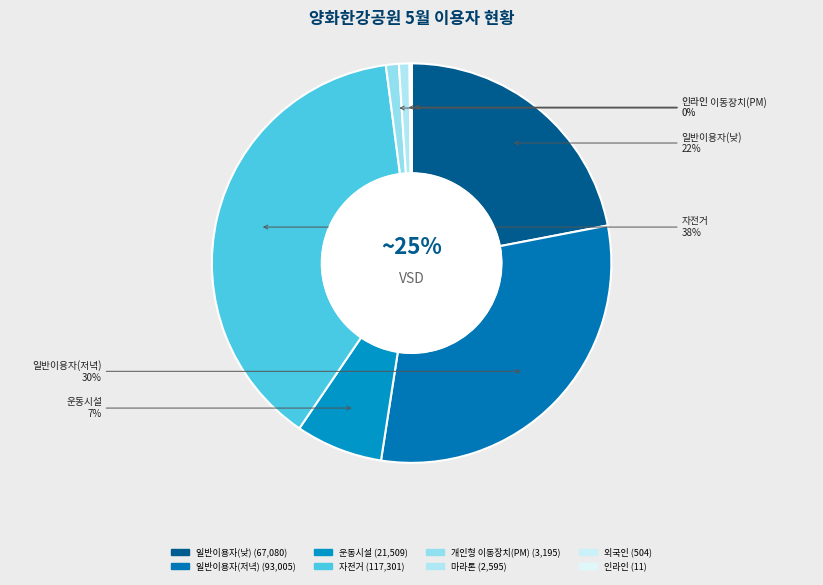

Does 마라톤 represent more than half of the total?

No